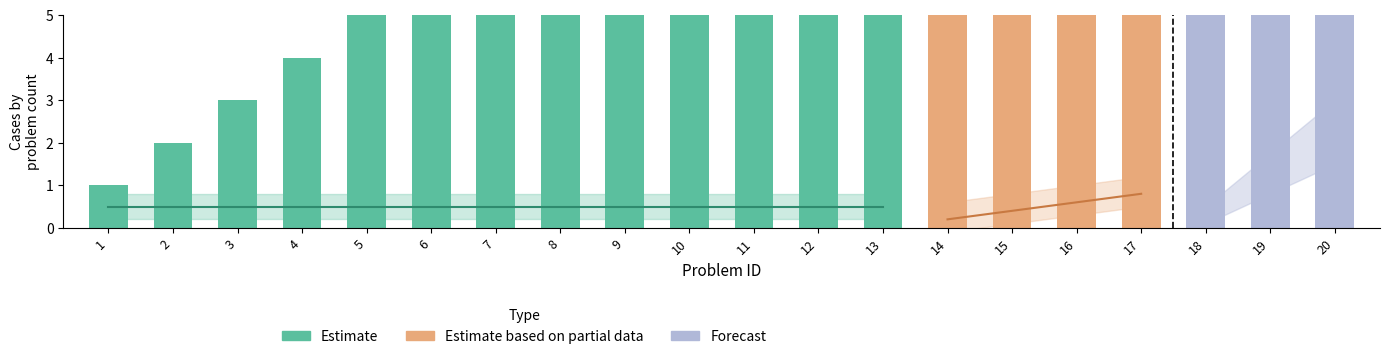

At which category does the chart reach its peak across all series?

20